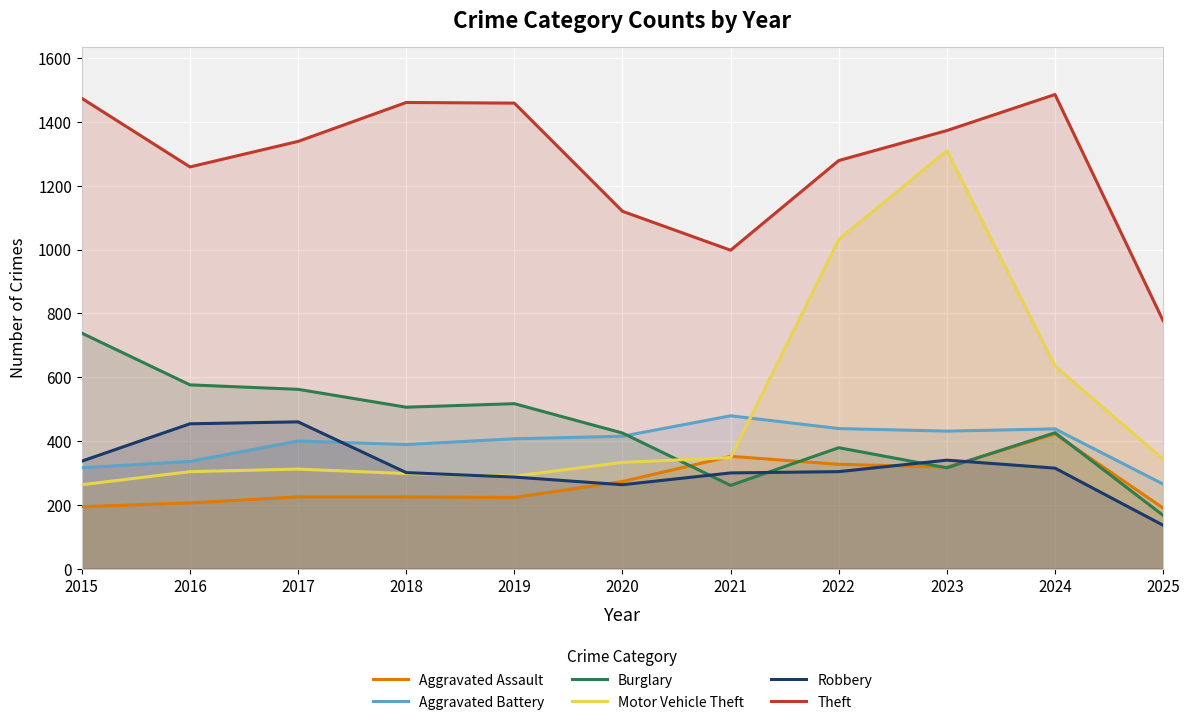

Does the chart display data point markers on the line(s)?

No